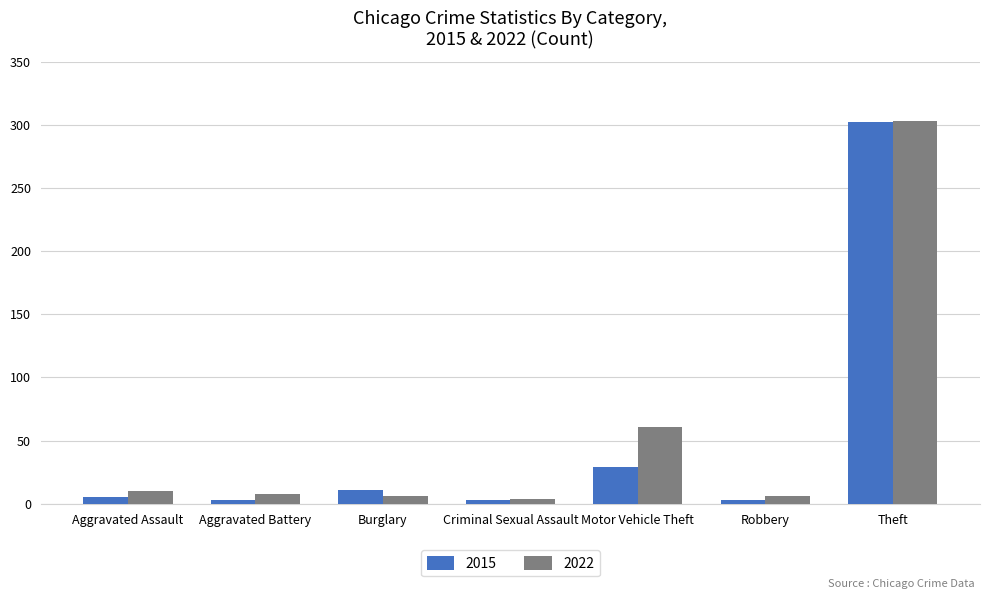

Between Criminal Sexual Assault and Motor Vehicle Theft, which series saw the biggest shift?

2022